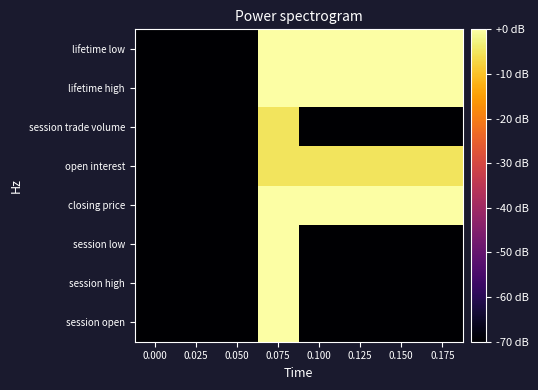

Reading right to left, what are all the values shown in this chart?

session open: 0.175=-70.0	0.150=-70.0	0.125=-70.0	0.100=-70.0	0.075=-0.2	0.050=-70.0	0.025=-70.0	0.000=-70.0
session high: 0.175=-70.0	0.150=-70.0	0.125=-70.0	0.100=-70.0	0.075=0.0	0.050=-70.0	0.025=-70.0	0.000=-70.0
session low: 0.175=-70.0	0.150=-70.0	0.125=-70.0	0.100=-70.0	0.075=-0.2	0.050=-70.0	0.025=-70.0	0.000=-70.0
closing price: 0.175=-0.2	0.150=-0.2	0.125=-0.2	0.100=-0.2	0.075=-0.2	0.050=-70.0	0.025=-70.0	0.000=-70.0
open interest: 0.175=-5.0	0.150=-5.0	0.125=-5.0	0.100=-5.0	0.075=-5.0	0.050=-70.0	0.025=-70.0	0.000=-70.0
session trade volume: 0.175=-70.0	0.150=-70.0	0.125=-70.0	0.100=-70.0	0.075=-5.0	0.050=-70.0	0.025=-70.0	0.000=-70.0
lifetime high: 0.175=0.0	0.150=0.0	0.125=0.0	0.100=0.0	0.075=0.0	0.050=-70.0	0.025=-70.0	0.000=-70.0
lifetime low: 0.175=-0.2	0.150=-0.2	0.125=-0.2	0.100=-0.2	0.075=-0.2	0.050=-70.0	0.025=-70.0	0.000=-70.0